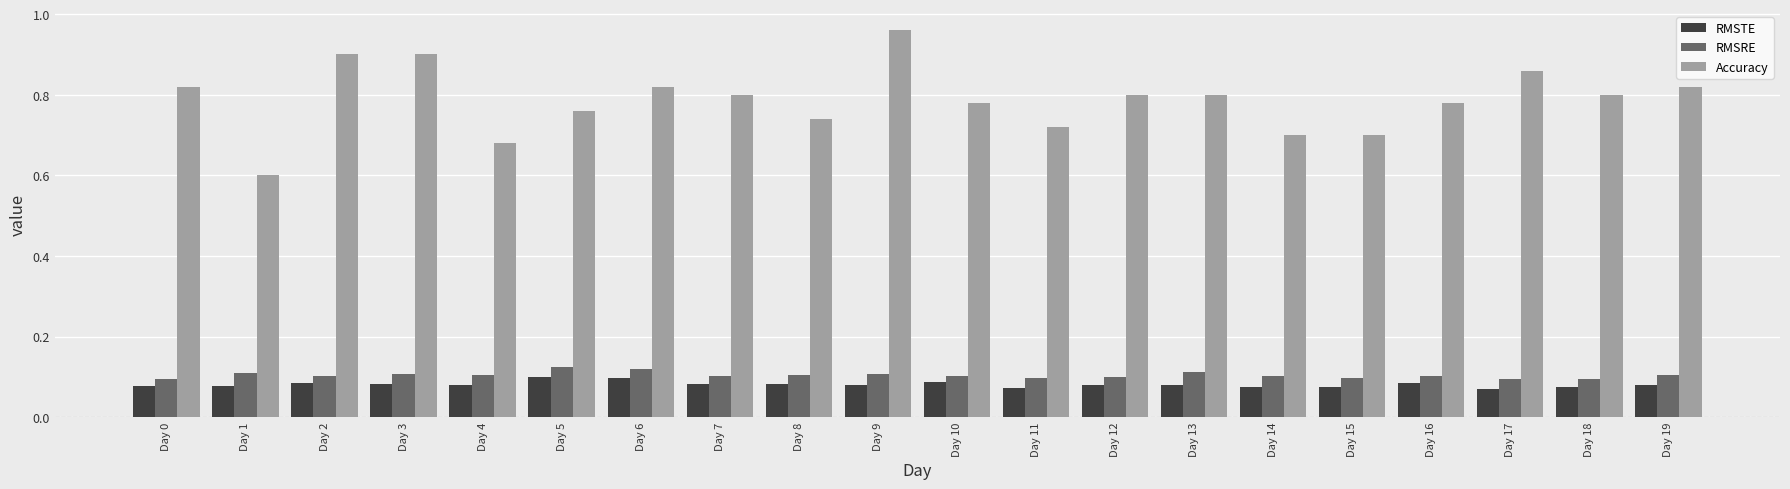

Which series changed the most between Day 9 and Day 15?

Accuracy